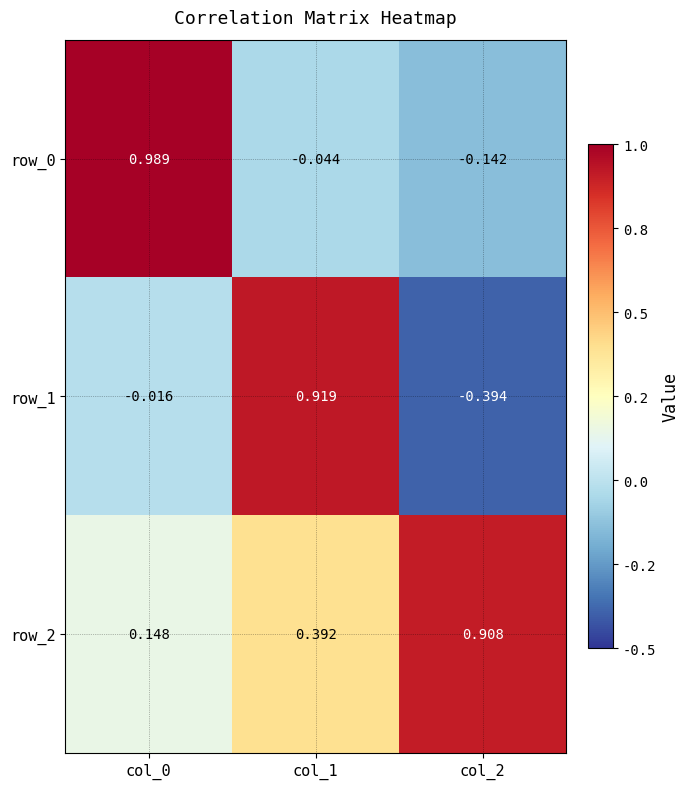

Is the value of row_0 at col_1 greater than the value of row_2 at col_1?

No